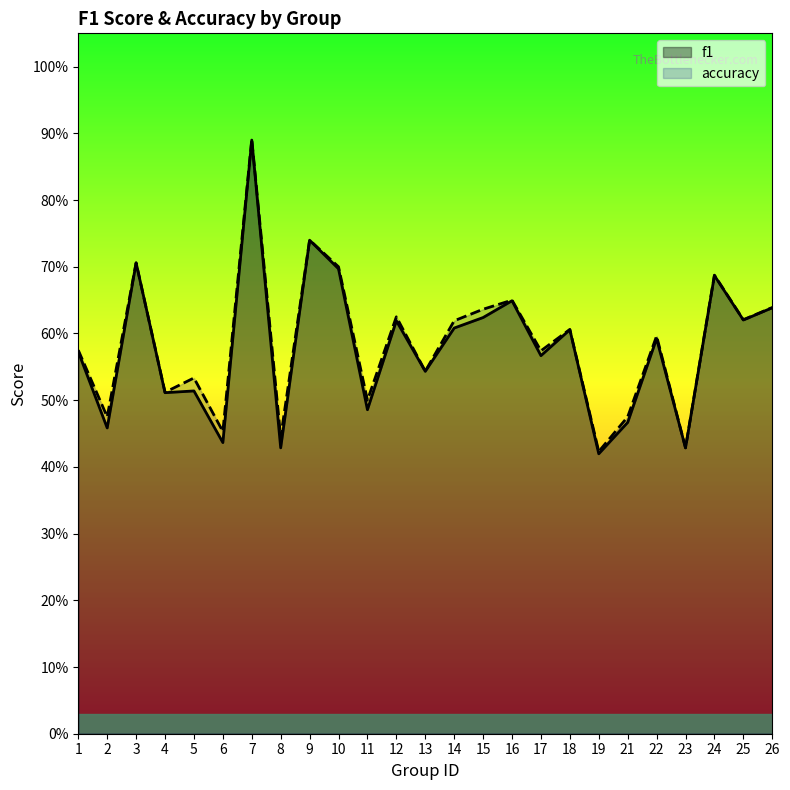

How many lines are shown in the chart?

2